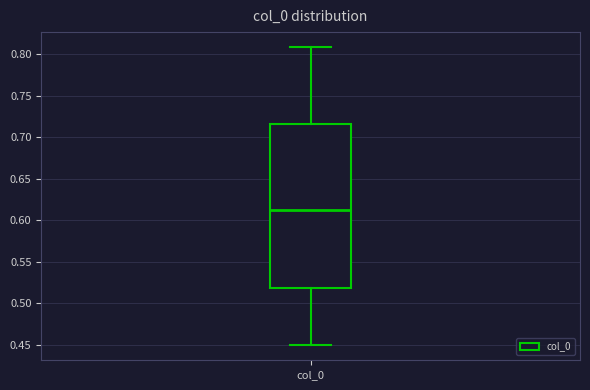

Transcribe this box plot: give where the median line is, the range the box spans, and where the two whiskers end, as read against the y-axis. The values are not printed on the chart, so give them approximately, as read against the axis.

median 0.610, box 0.520 to 0.715, whiskers 0.450 to 0.810